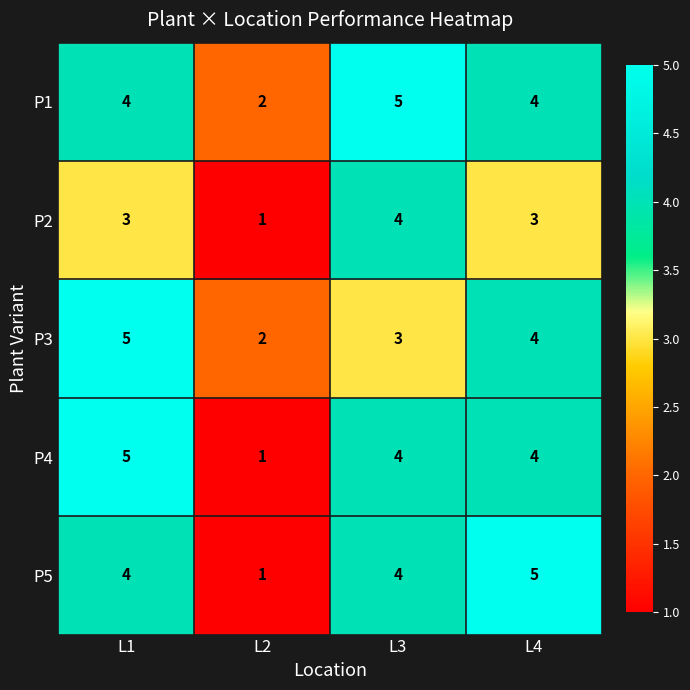

Reading left to right, transcribe all the data shown in this chart.

P1: L1=4	L2=2	L3=5	L4=4
P2: L1=3	L2=1	L3=4	L4=3
P3: L1=5	L2=2	L3=3	L4=4
P4: L1=5	L2=1	L3=4	L4=4
P5: L1=4	L2=1	L3=4	L4=5